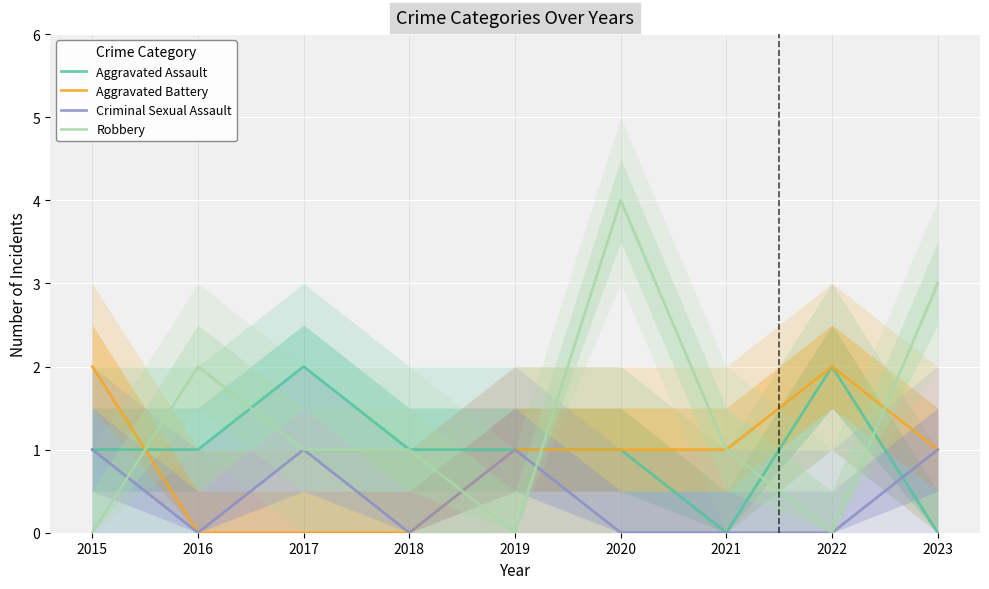

Which series has the largest total across all categories?

Robbery